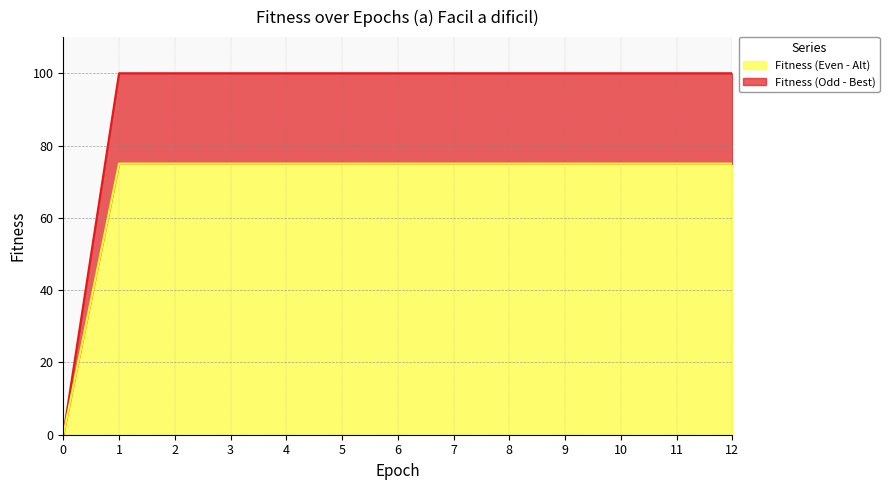

Rank the series by their maximum value, from highest to lowest.

Fitness (Even - Alt), Fitness (Odd - Best)